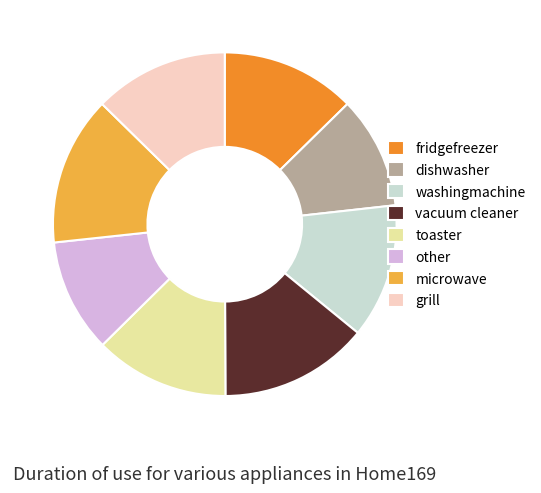

True or false: fridgefreezer accounts for 6% of the total.

False